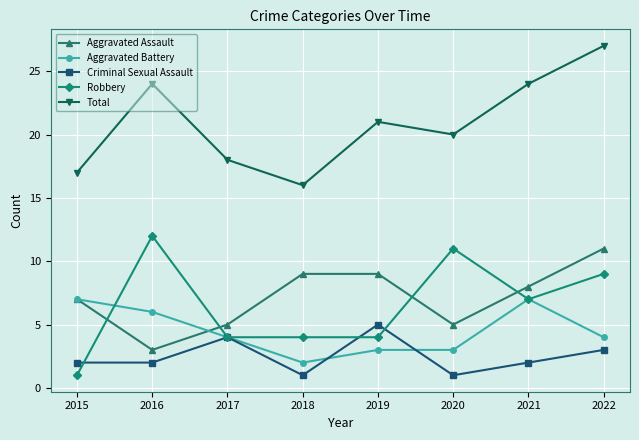

What is the minimum value for Aggravated Assault?

3